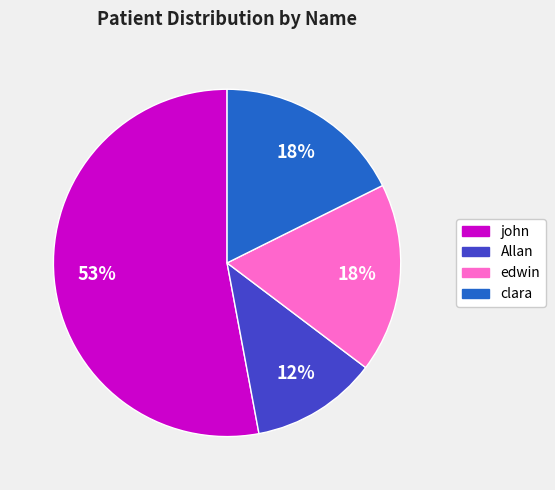

What is the smallest slice in the pie chart?

Allan